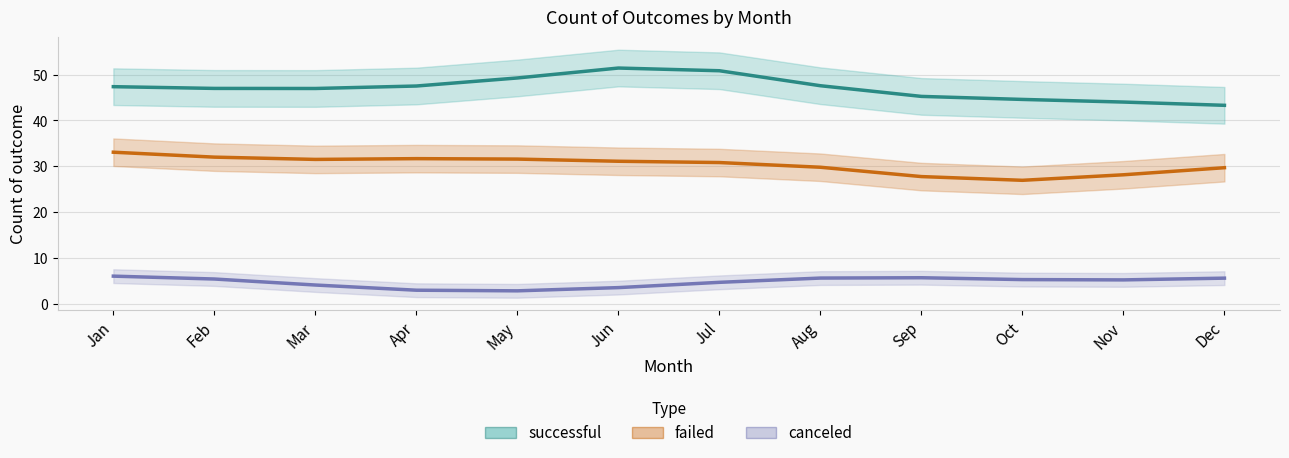

Which series has the widest spread of values?

successful